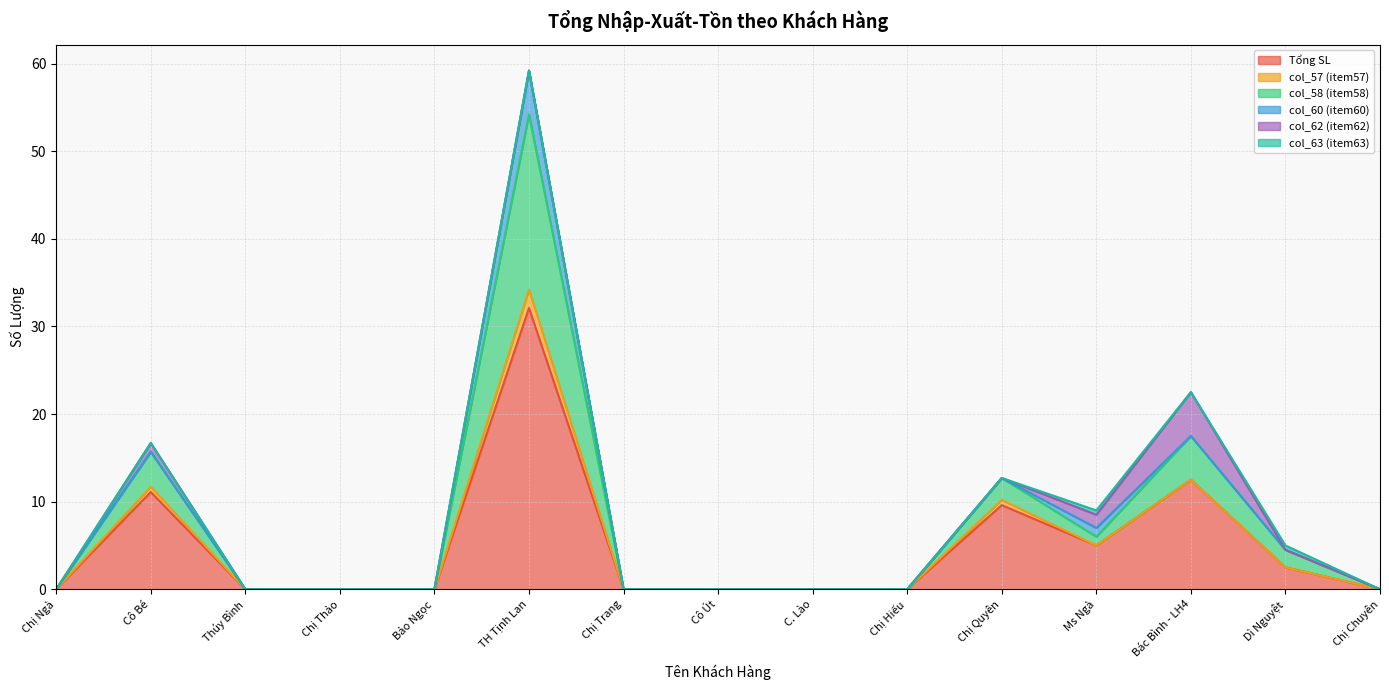

Which has a higher value, Bác Bình - LH4 or Chị Hiếu?

Bác Bình - LH4